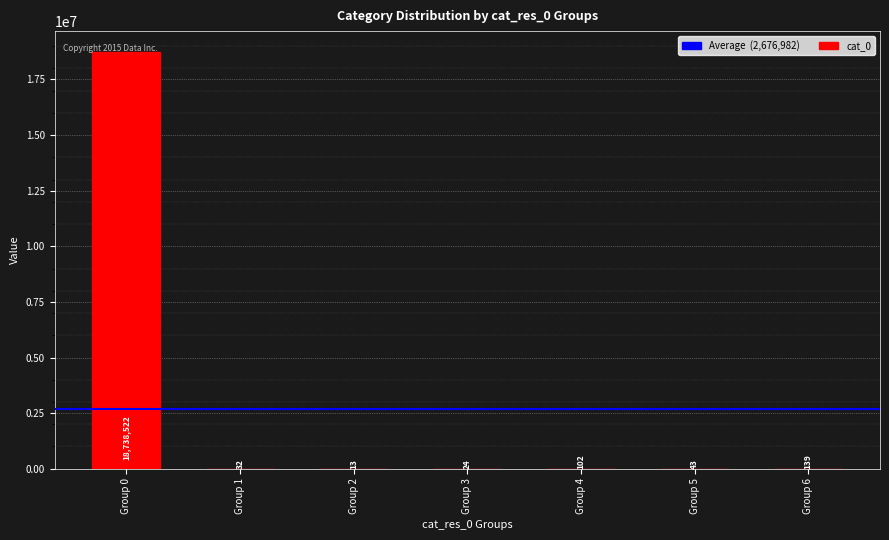

Which category has the highest value across all series?

Group 0